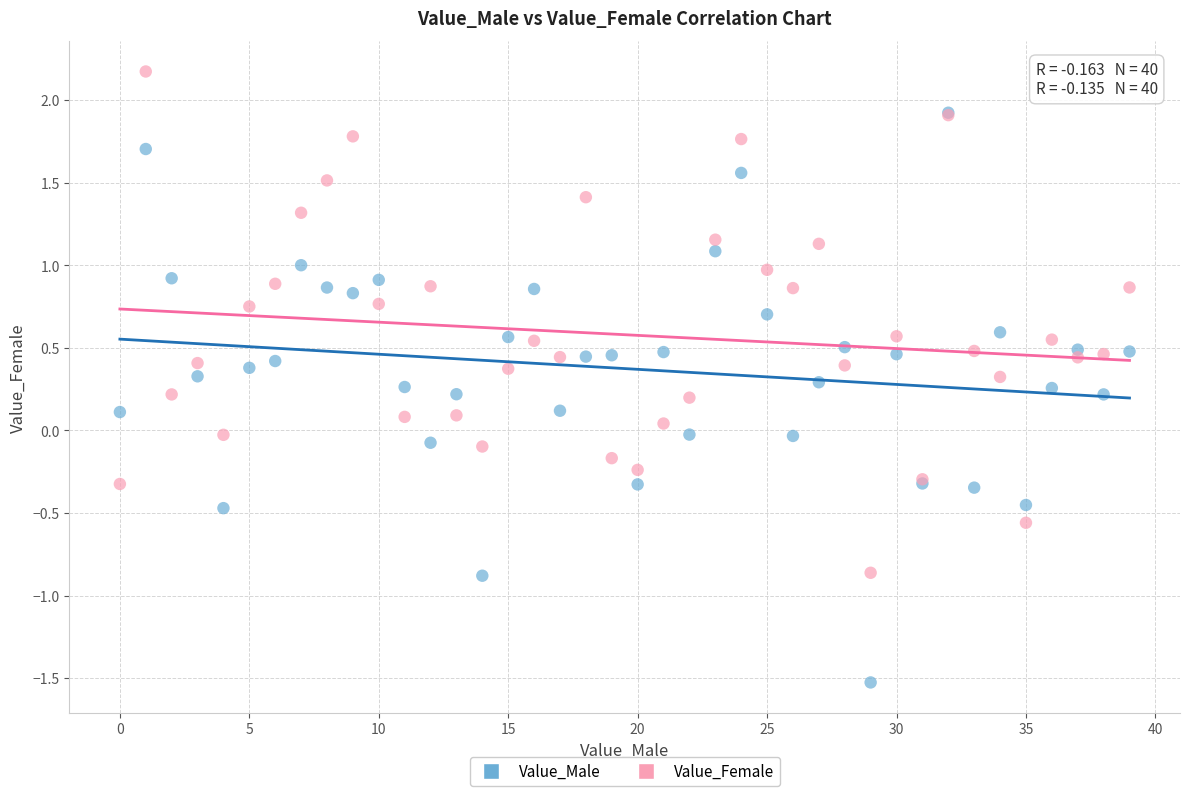

What are all the series names shown in the legend?

Value_Male, Value_Female